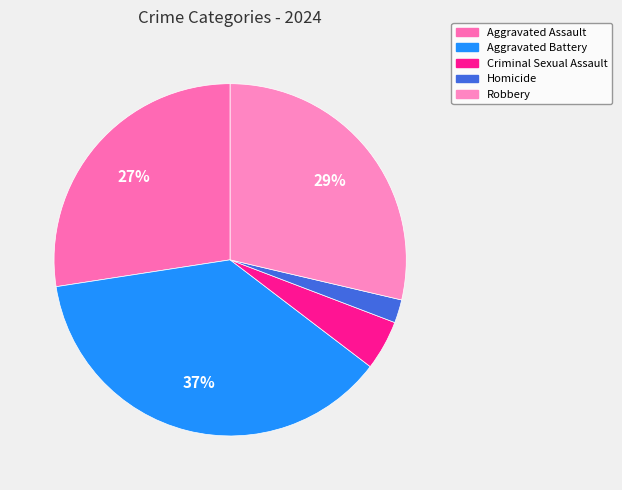

To the nearest percent, what portion does Aggravated Battery represent?

37%